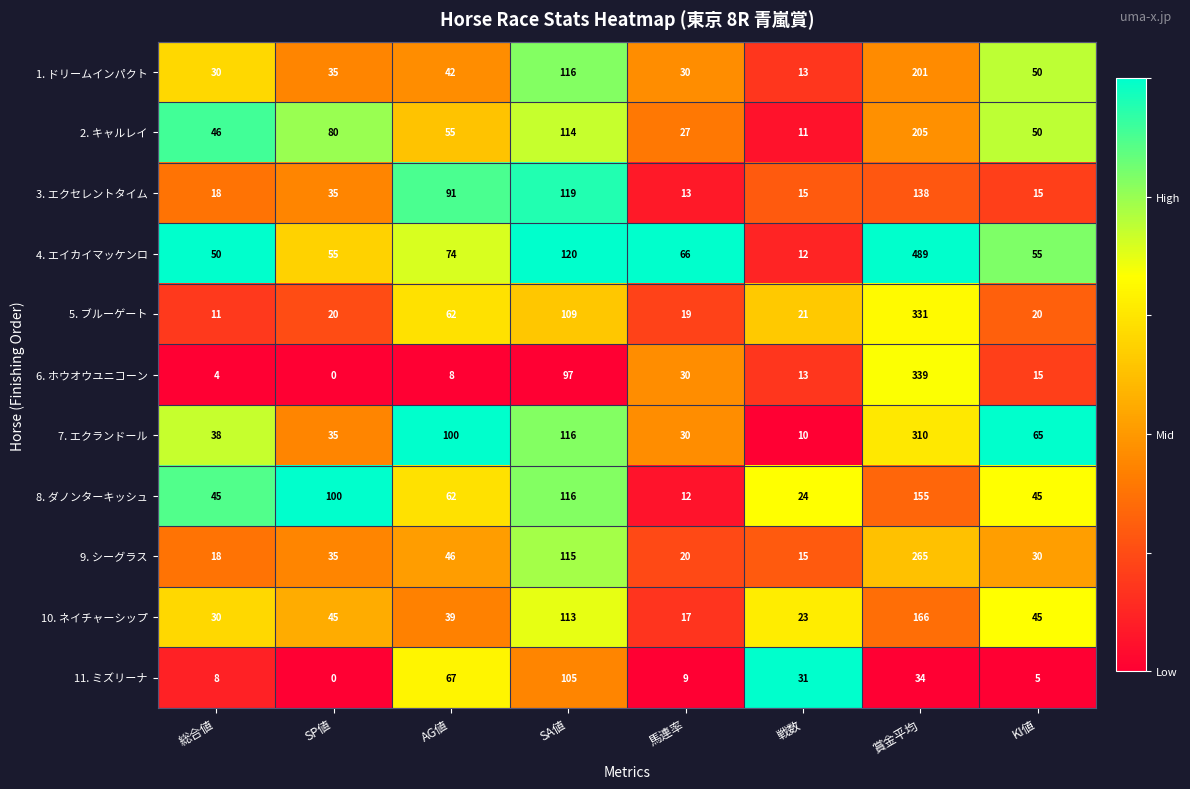

Rank the series by their maximum value, from highest to lowest.

4. エイカイマッケンロ, 6. ホウオウユニコーン, 5. ブルーゲート, 7. エクランドール, 9. シーグラス, 2. キャルレイ, 1. ドリームインパクト, 10. ネイチャーシップ, 8. ダノンターキッシュ, 3. エクセレントタイム, 11. ミズリーナ